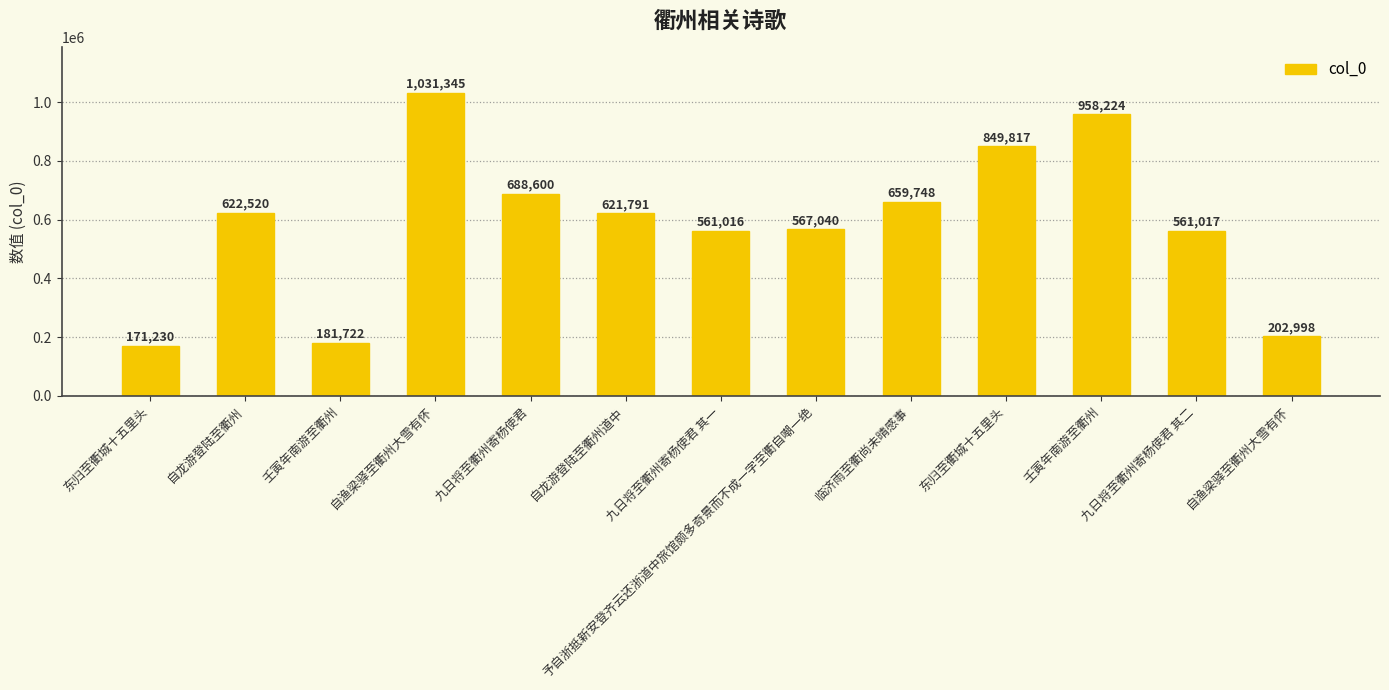

At which label does the data first exceed 621791?

自龙游登陆至衢州